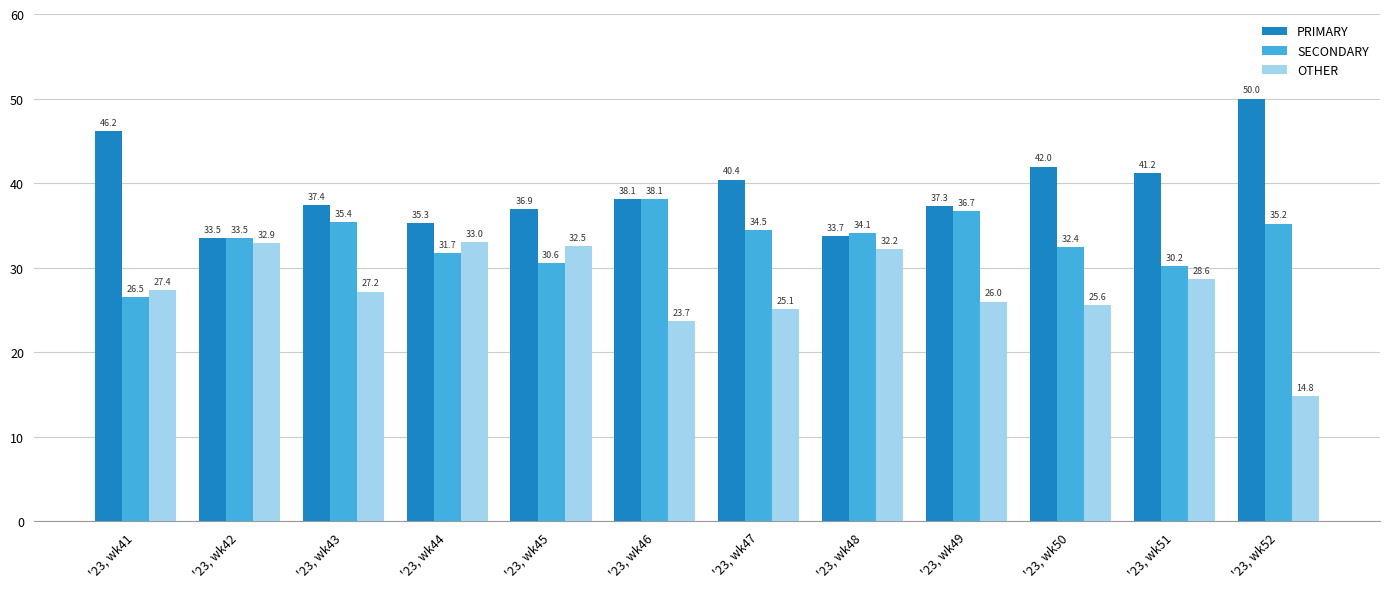

What is the minimum value for OTHER?

14.8